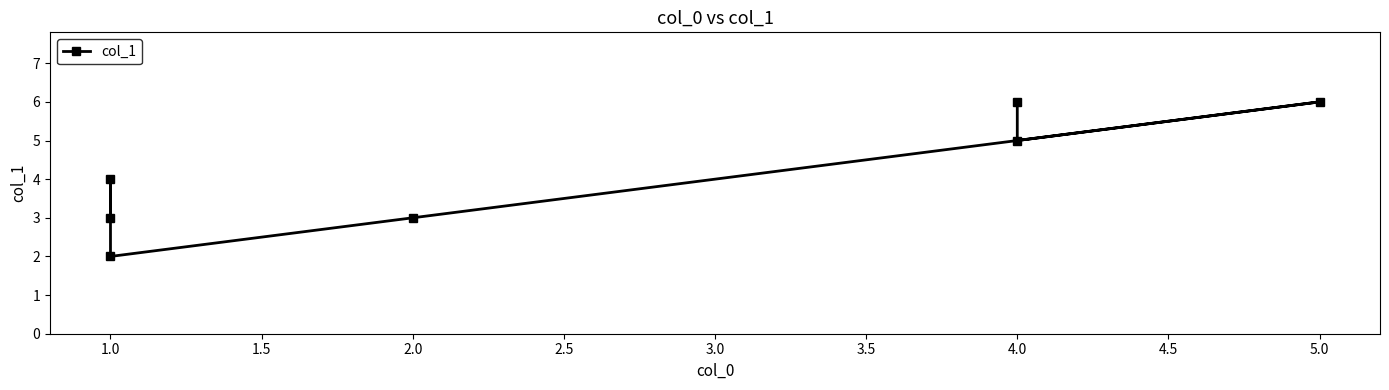

What is the difference between the maximum and second lowest values?

3